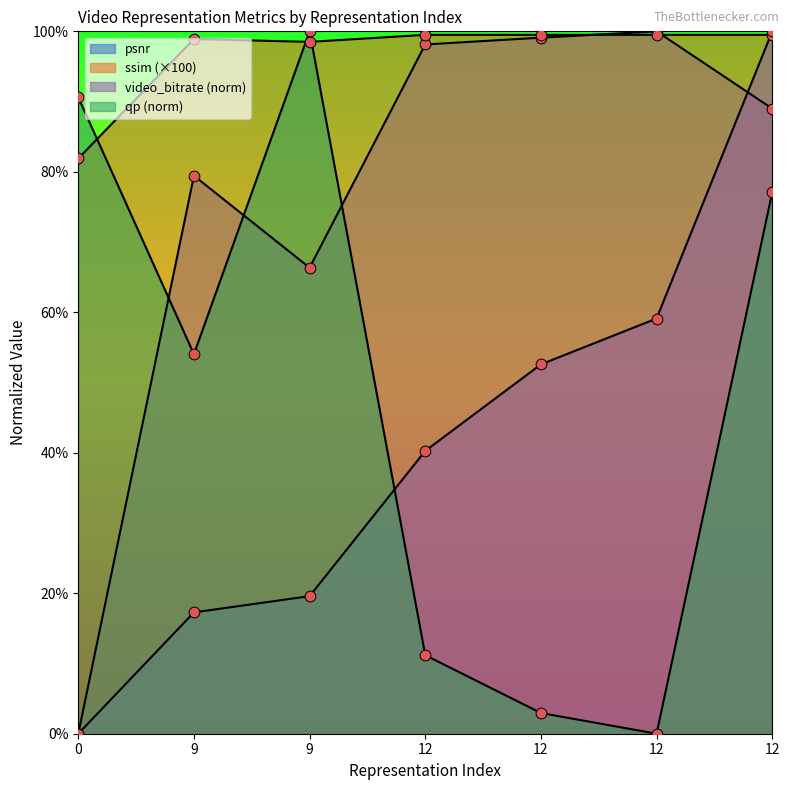

Which series reaches the maximum Y coordinate?

video_bitrate